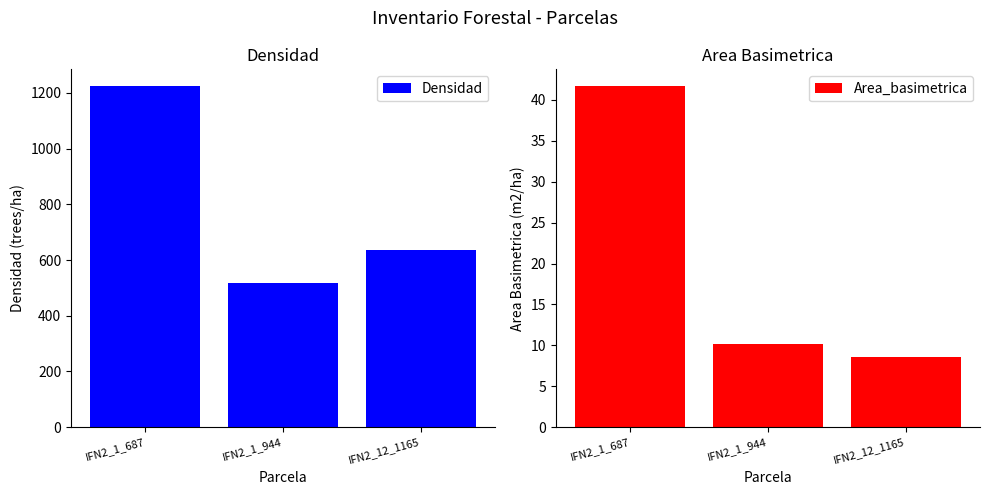

What is the sum of the Area_basimetrica values at IFN2_1_944 and IFN2_12_1165?

18.7